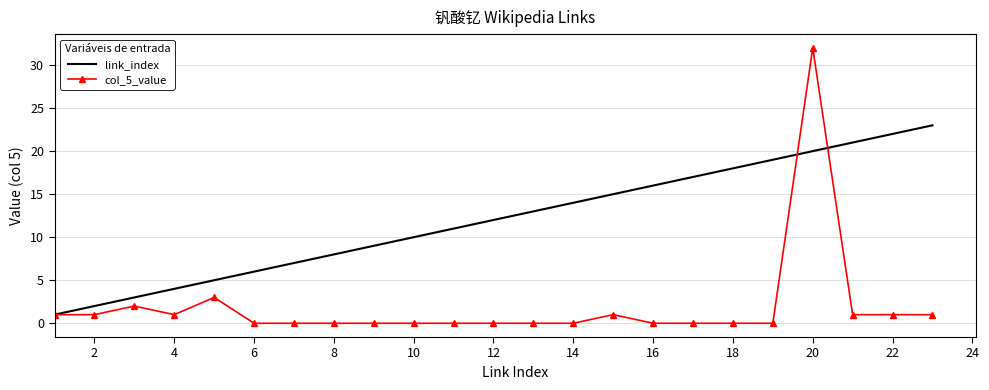

What is the greatest value displayed?

32